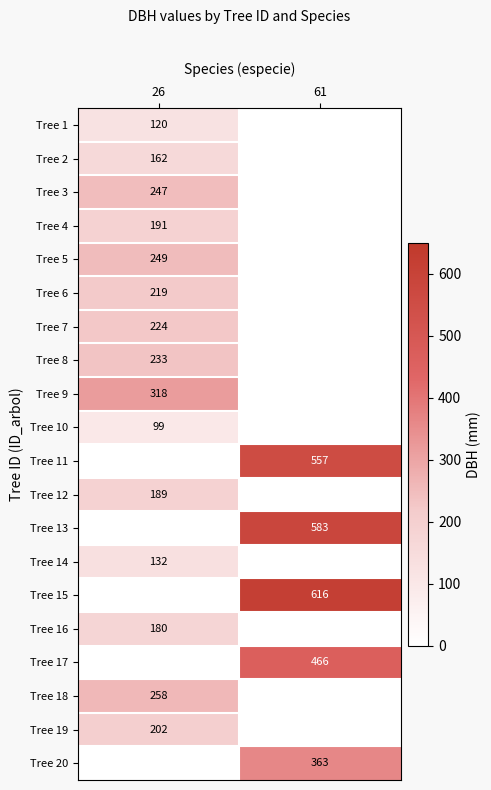

The value of Tree 10 at 26 is 99. True or false?

True